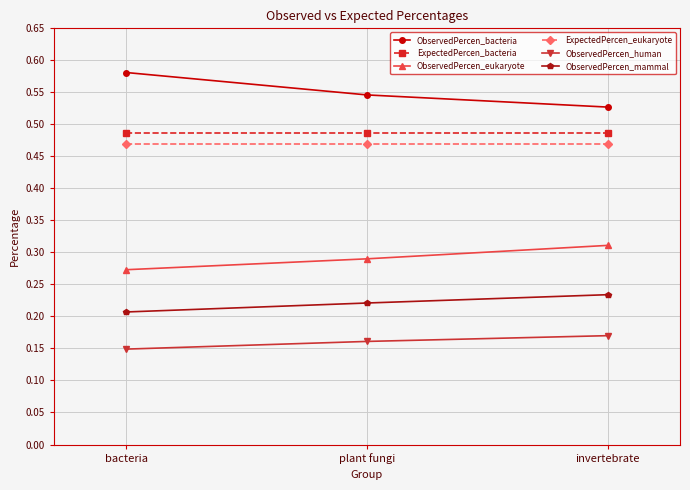

At how many categories does at least one series exceed 0?

3